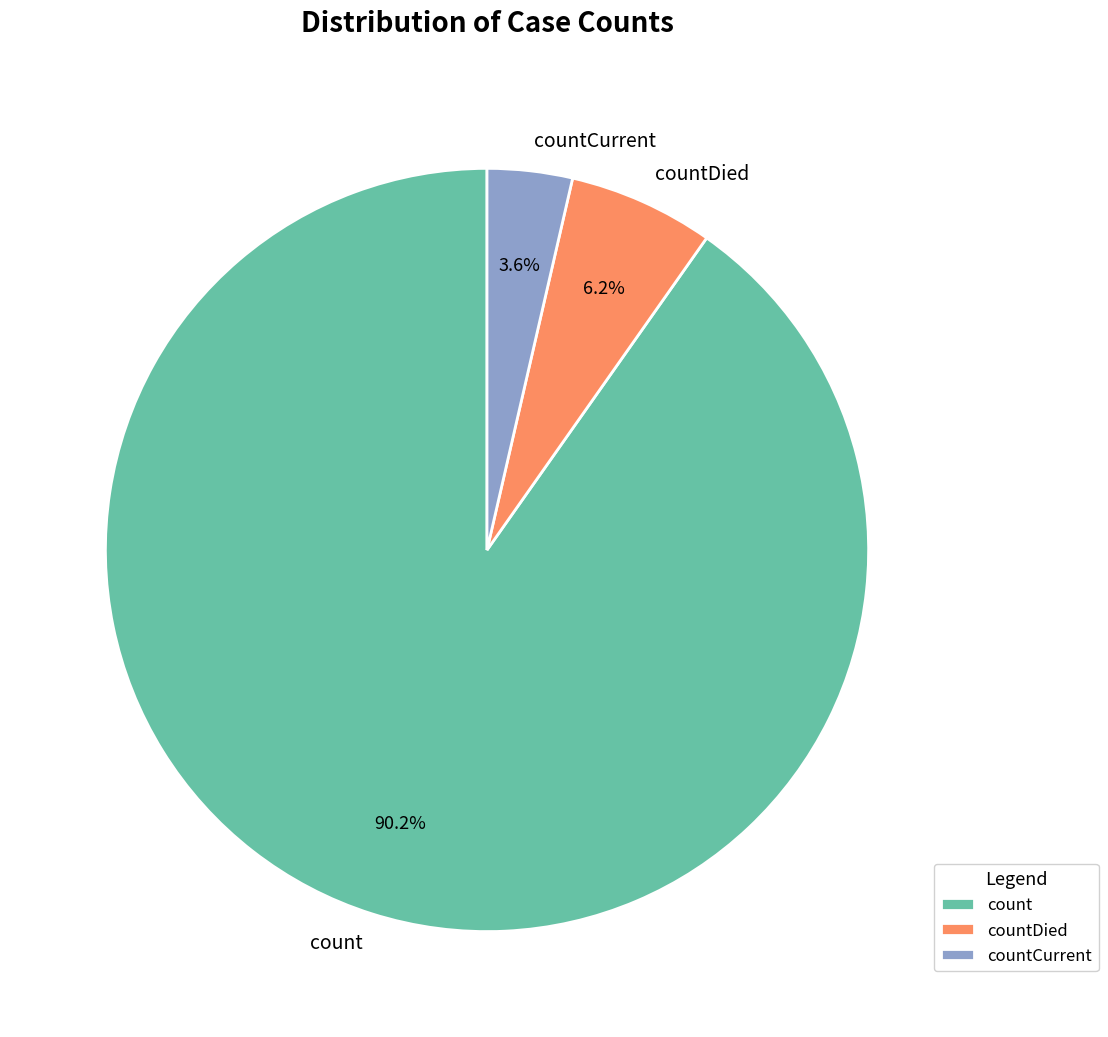

Combined, what portion of the pie is countDied and count?

96.4%